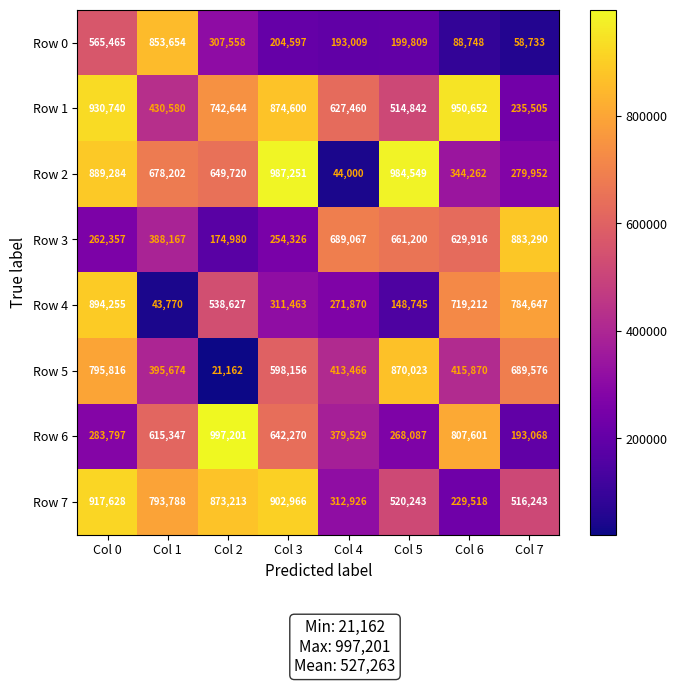

True or false: Row 2 has a value of 279952 at Col 7.

True